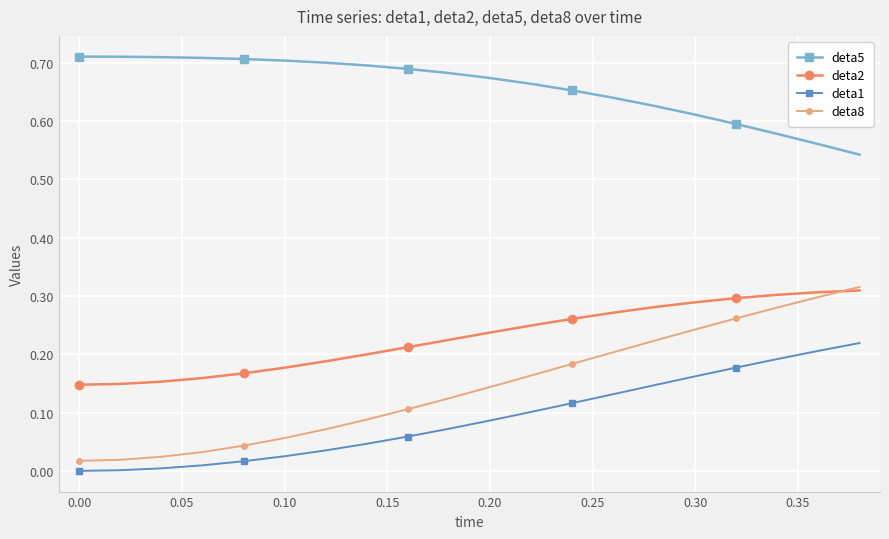

True or false: deta1 and deta8 cross at least once.

False